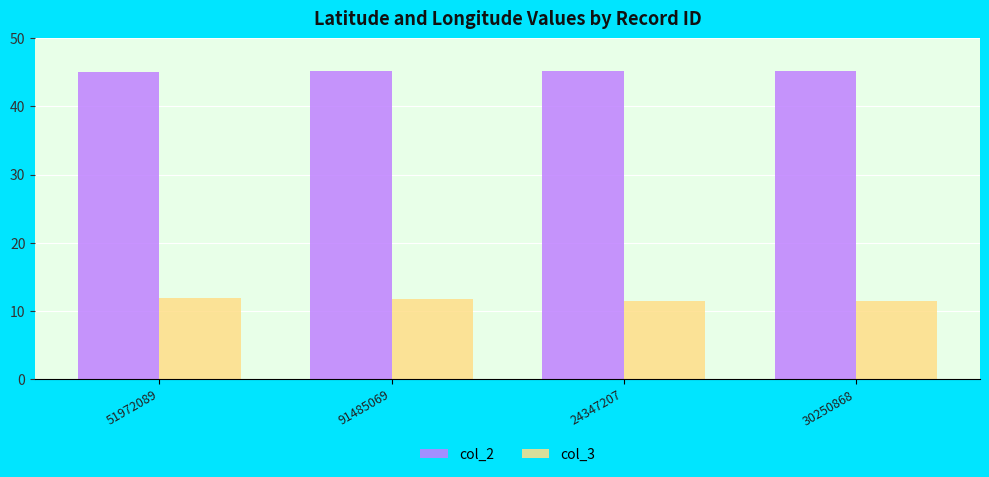

Is it true that col_2 equals 45.2 at 91485069?

True